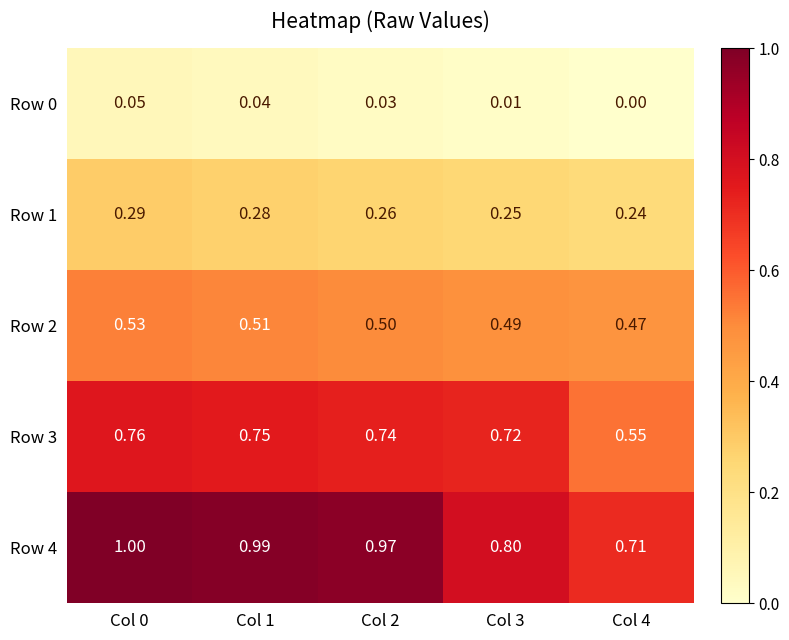

Is the value of Row 4 at Col 2 greater than the value of Row 2 at Col 1?

Yes